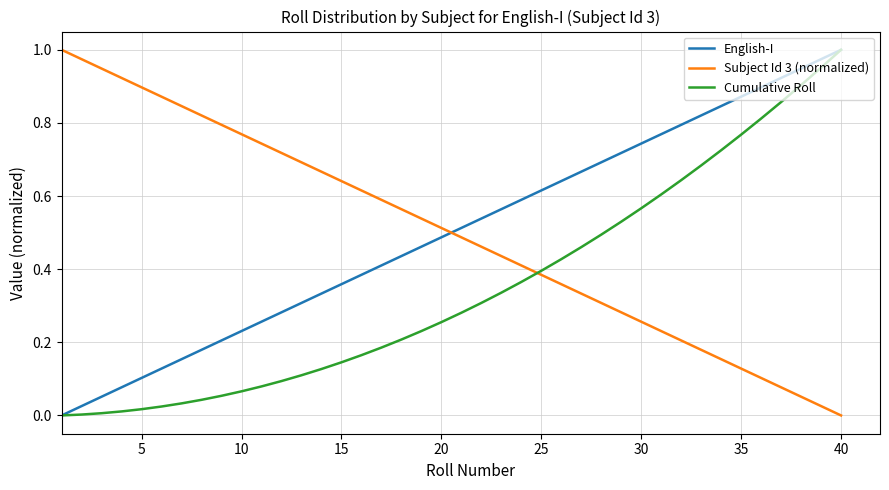

After their last crossing, which series has the higher values: Subject Id 3 (normalized) or English-I?

English-I